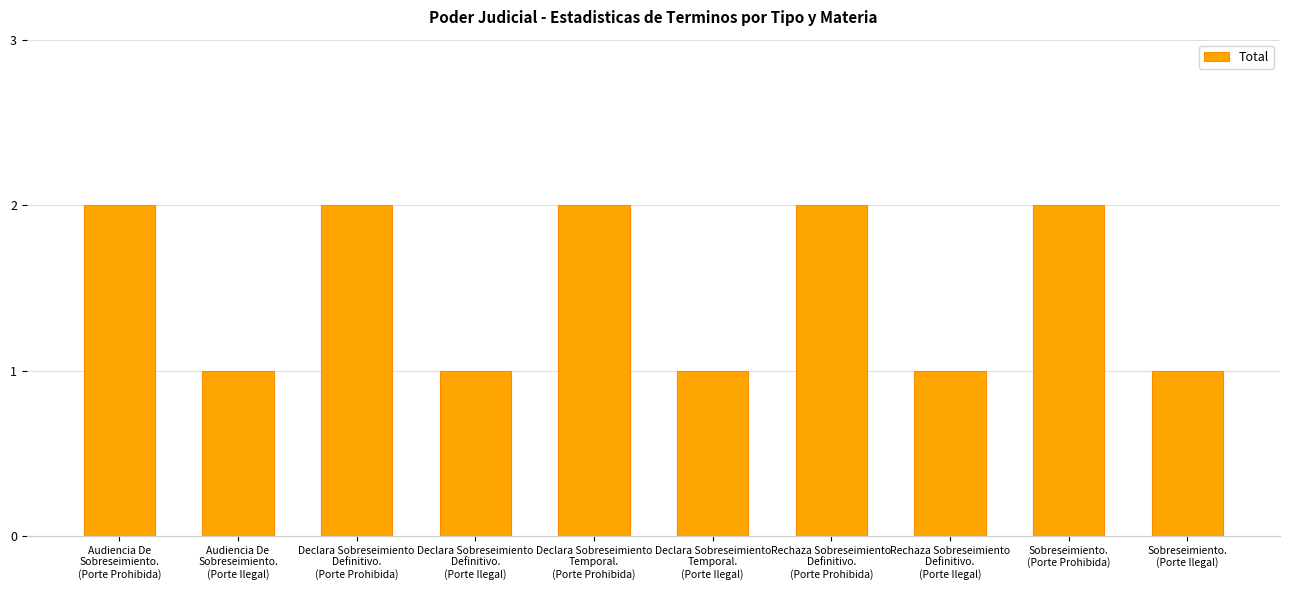

What is the difference between the second highest and second lowest values?

1